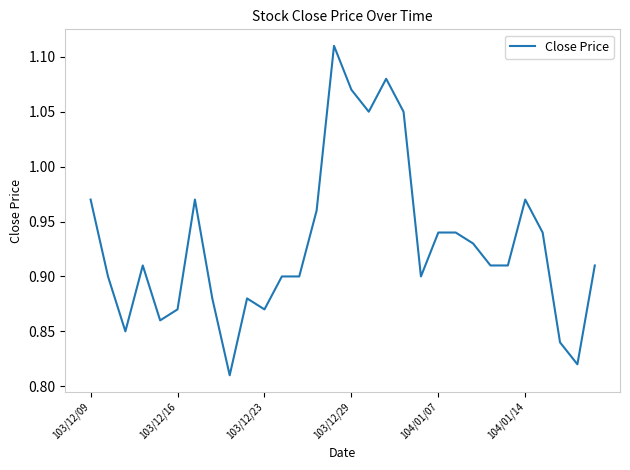

What is the difference between the maximum and minimum values?

0.3